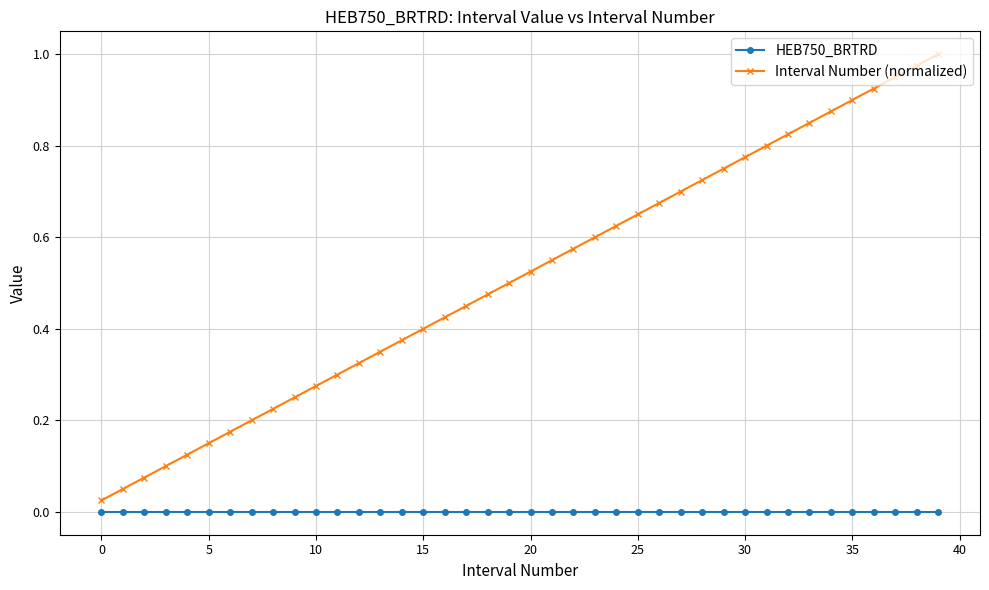

What are all the series names shown in the legend?

HEB750_BRTRD, Interval Number (normalized)